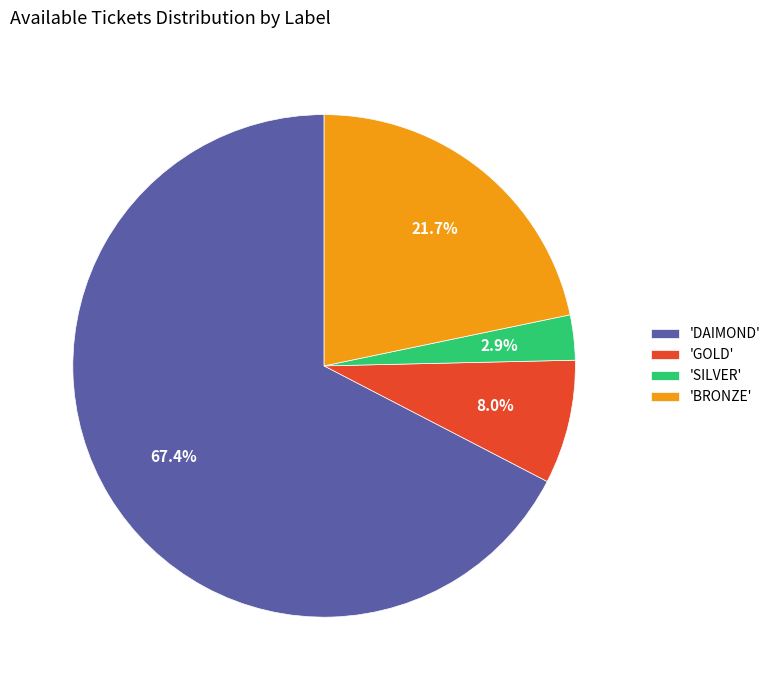

Rank the categories by value from highest to lowest.

'DAIMOND', 'BRONZE', 'GOLD', 'SILVER'